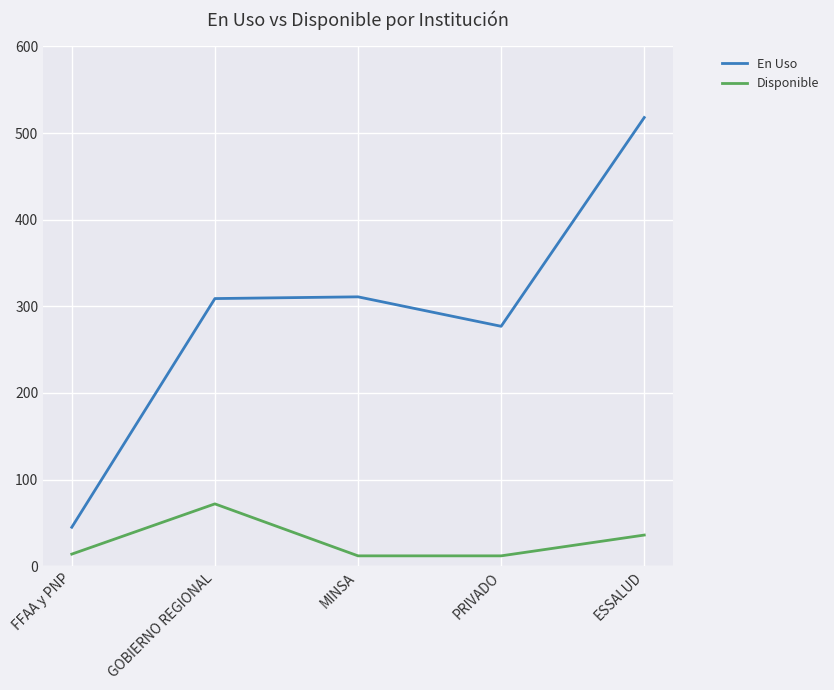

What is the difference between the En Uso values at GOBIERNO REGIONAL and PRIVADO?

32